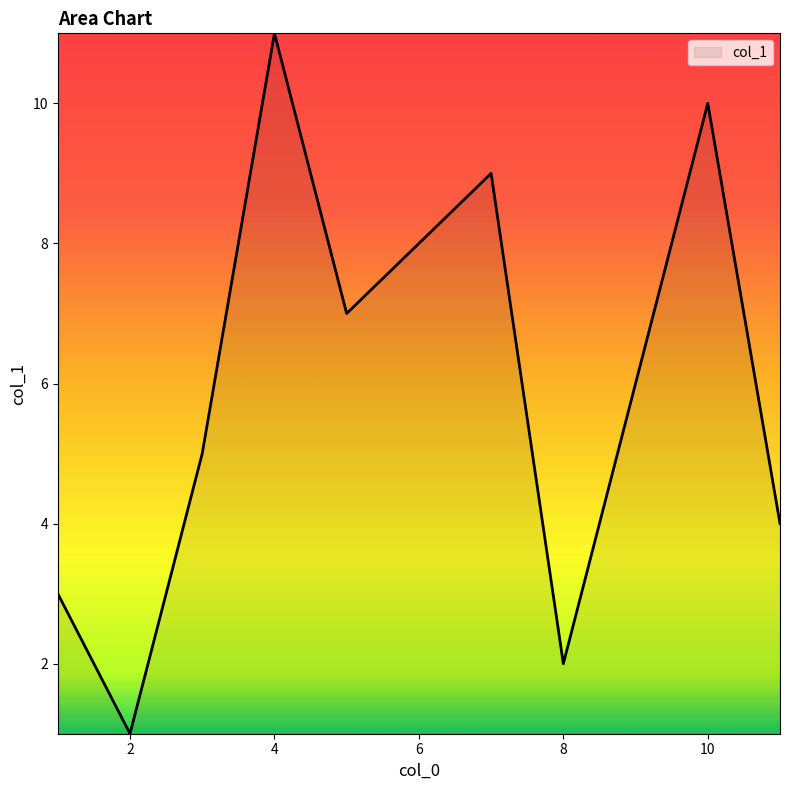

What is the difference between the maximum and minimum values?

10